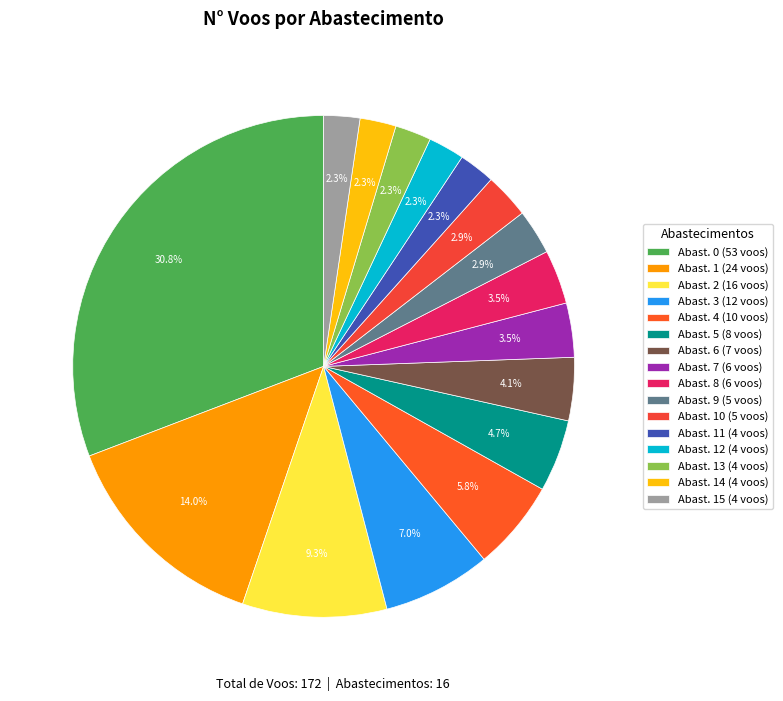

Is there any slice that represents more than half of the pie?

No